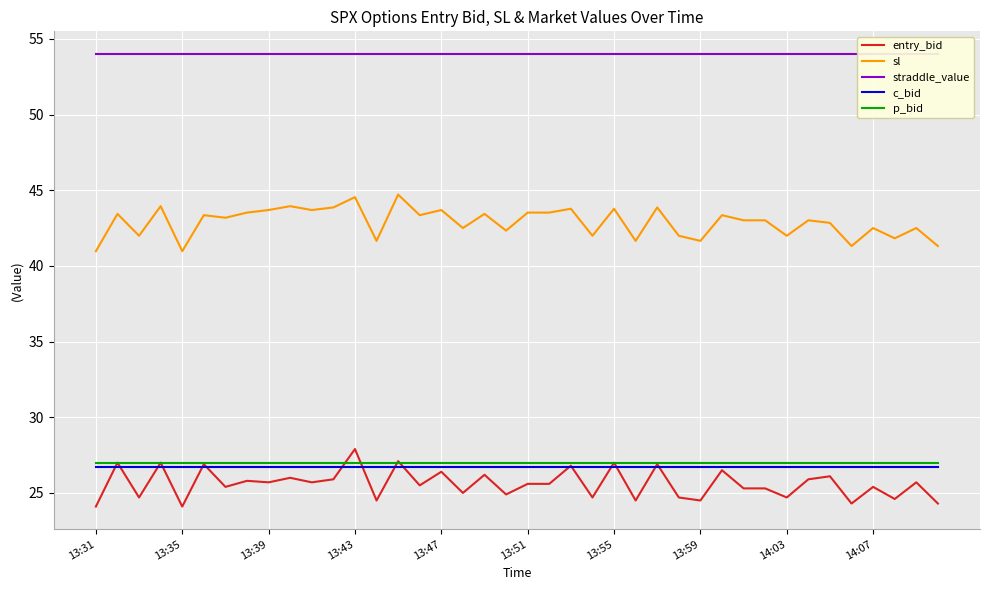

Is the value of entry_bid at 14:07 greater than the value of c_bid at 13:55?

No